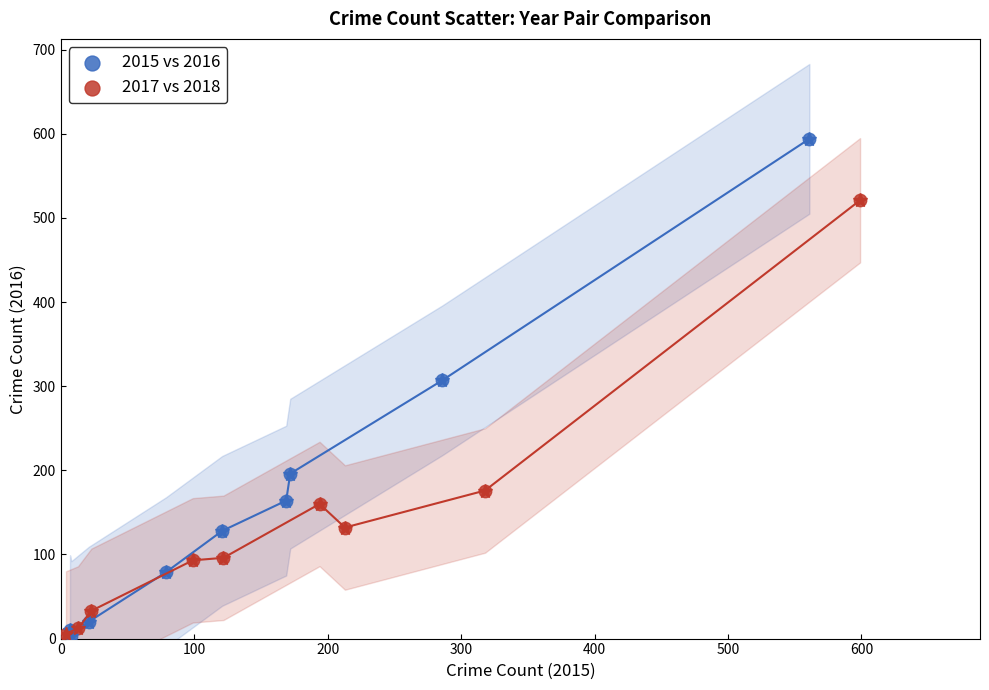

Which series has the widest spread of Y values?

2015 vs 2016